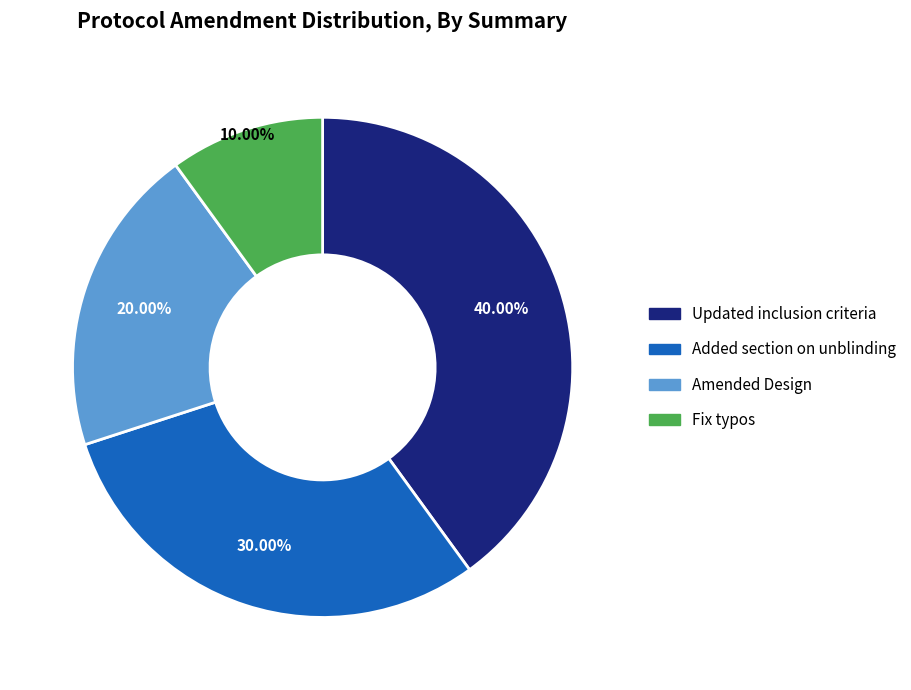

To the nearest percent, what is the difference between the Updated inclusion criteria and Amended Design slice percentages?

20%